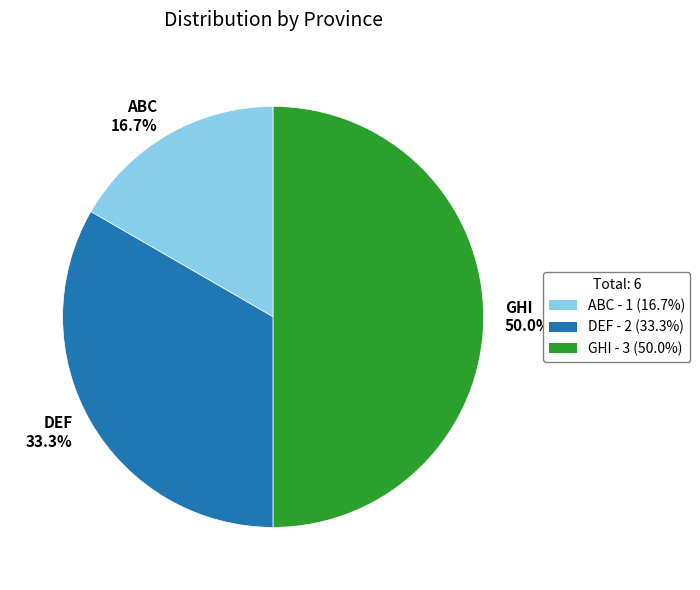

Rank the categories by value from highest to lowest.

GHI, DEF, ABC